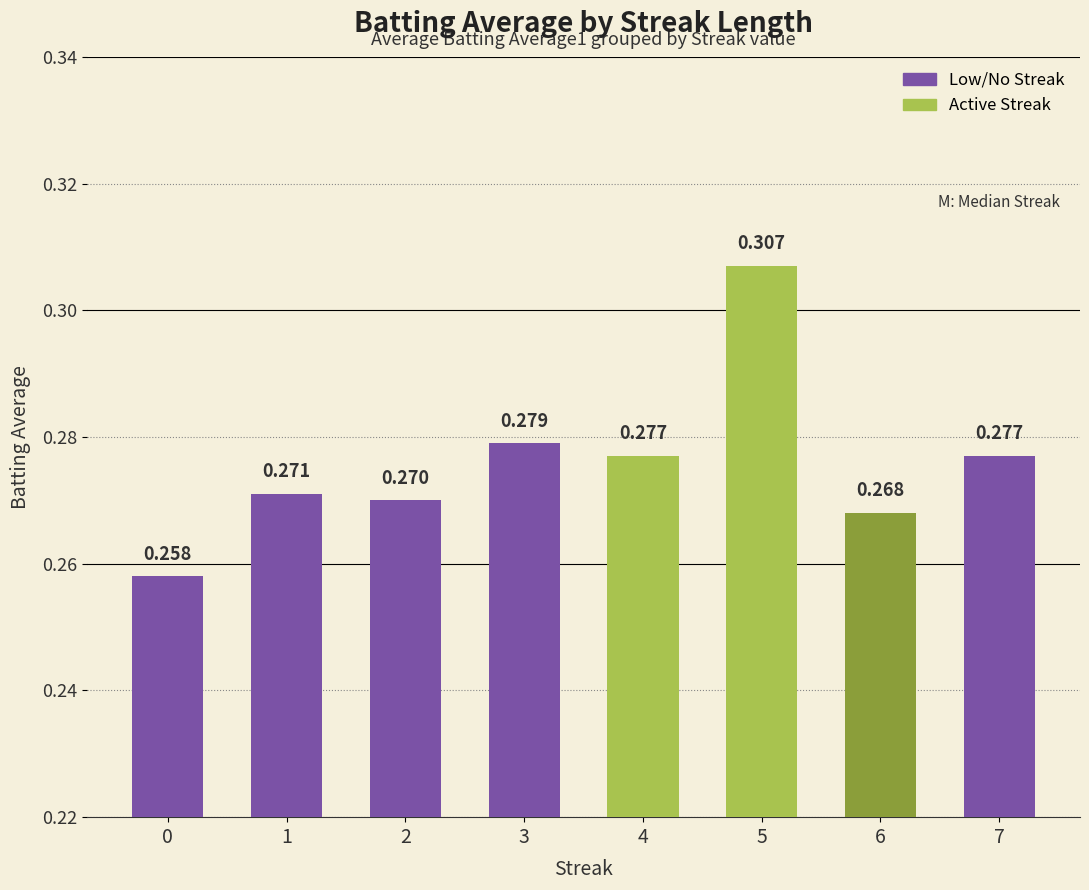

How many data points does each series have?

8